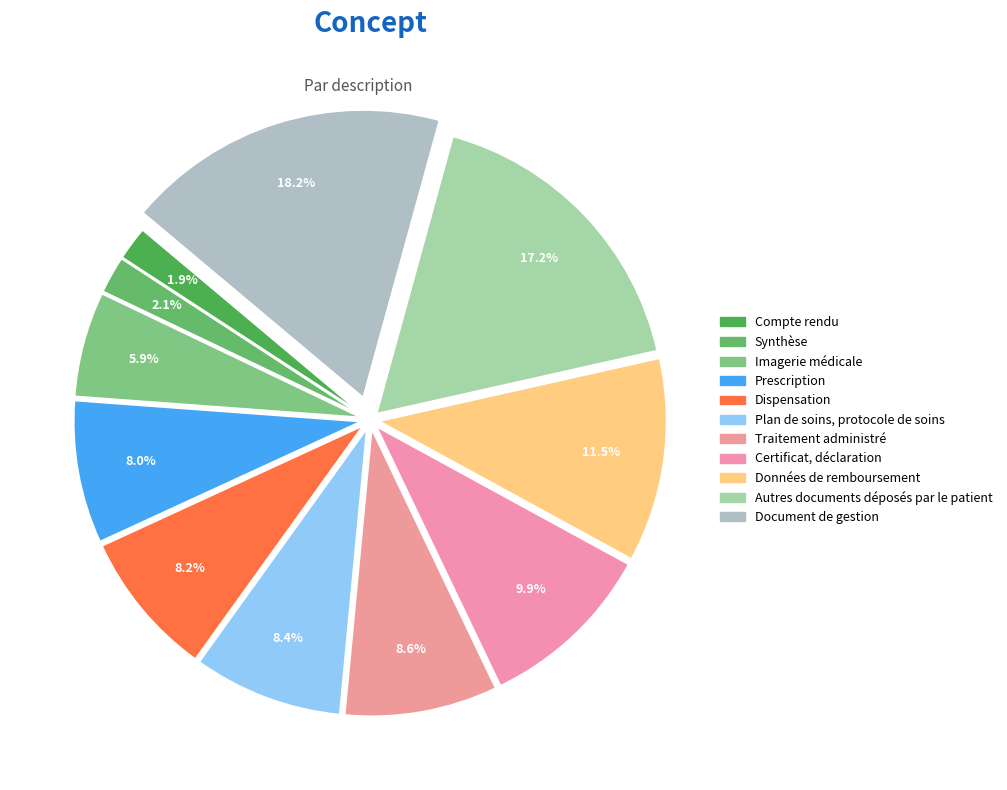

Combined, what portion of the pie is Autres documents déposés par le patient and Plan de soins, protocole de soins?

25.6%